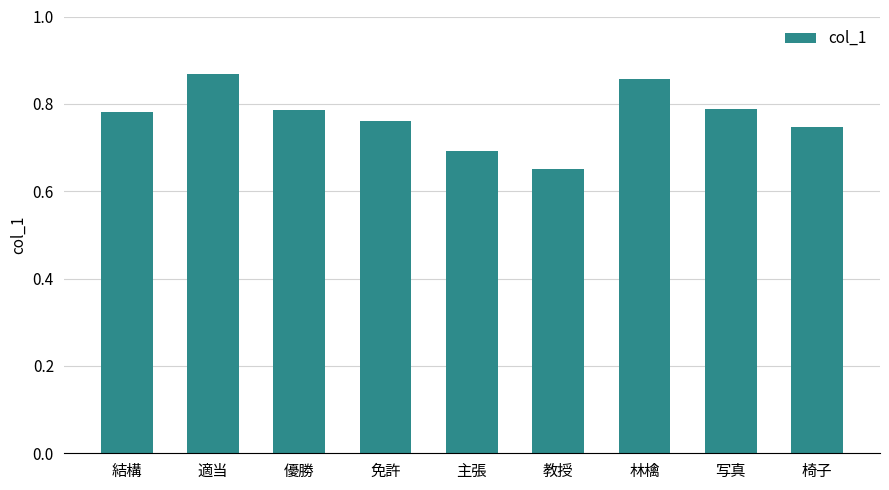

True or false: the data shows 0.3 at 免許.

False